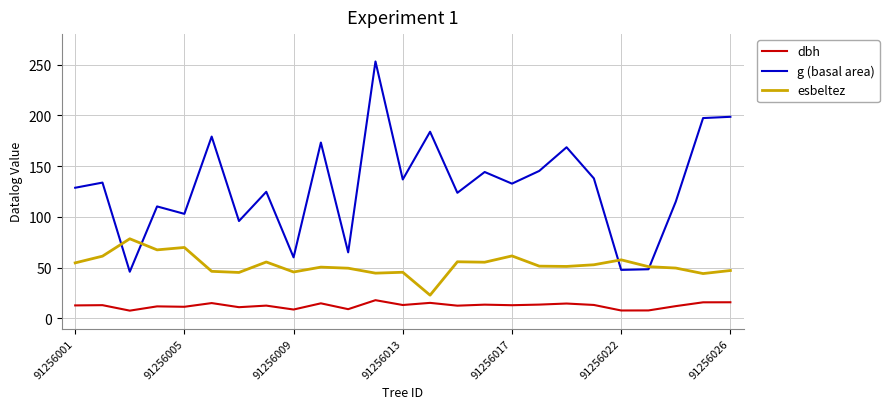

True or false: dbh and g (basal area) cross at least once.

False